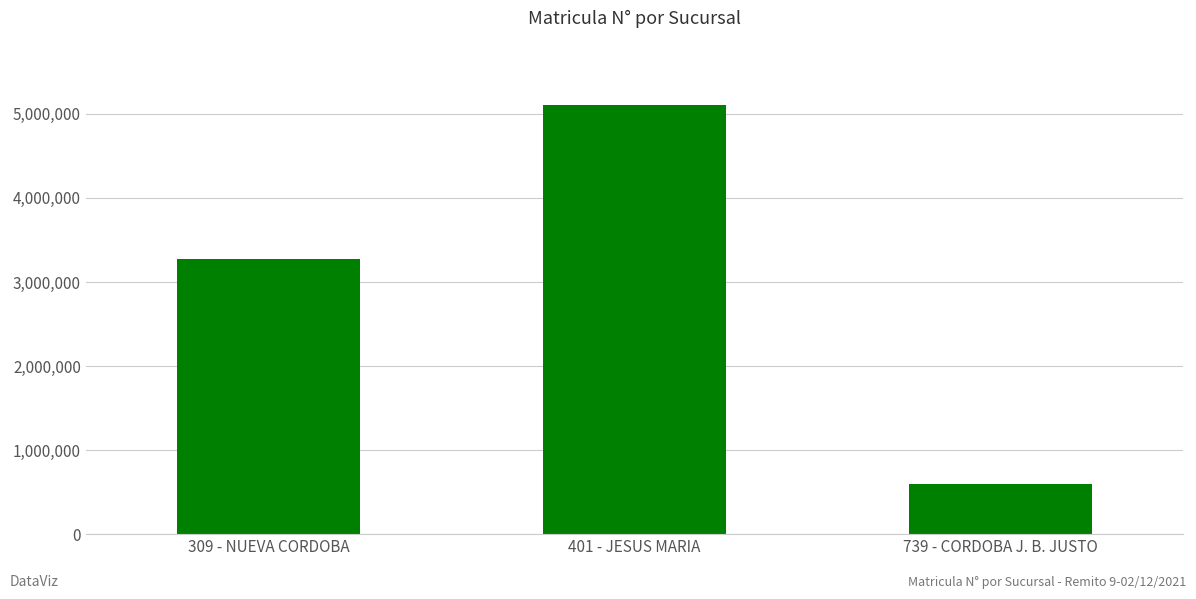

What is the sum of the values at 739 - CORDOBA J. B. JUSTO and 309 - NUEVA CORDOBA?

3865276